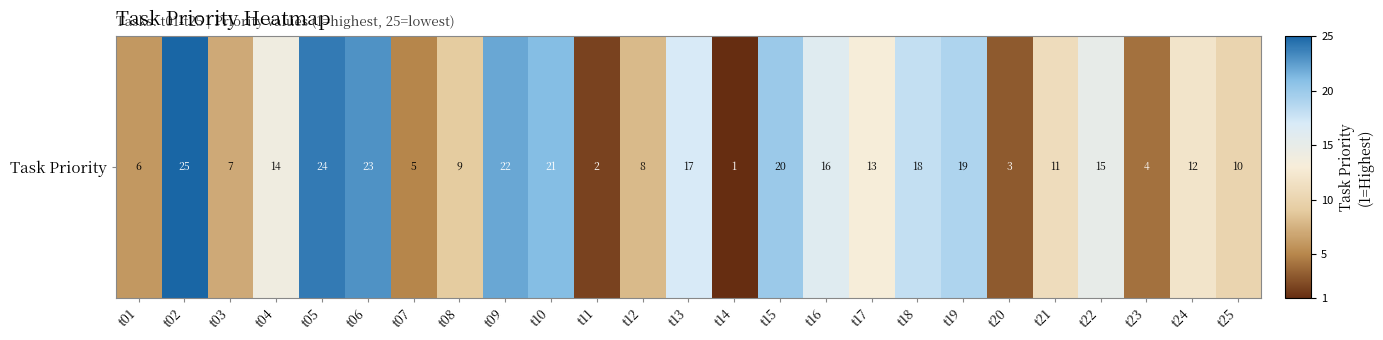

What is the minimum value shown in the chart?

1